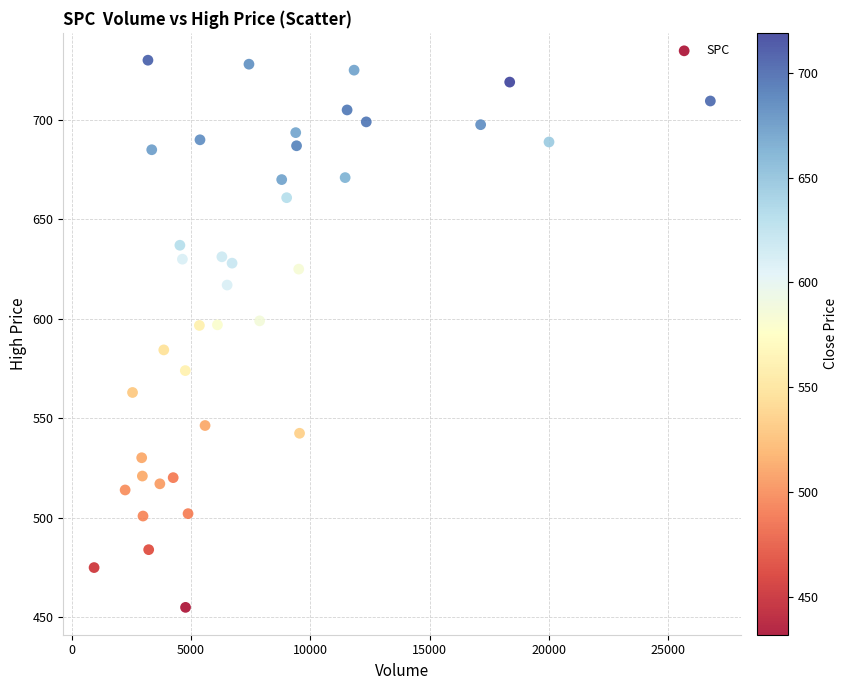

What is the range of Y values (max minus min)?

275.0